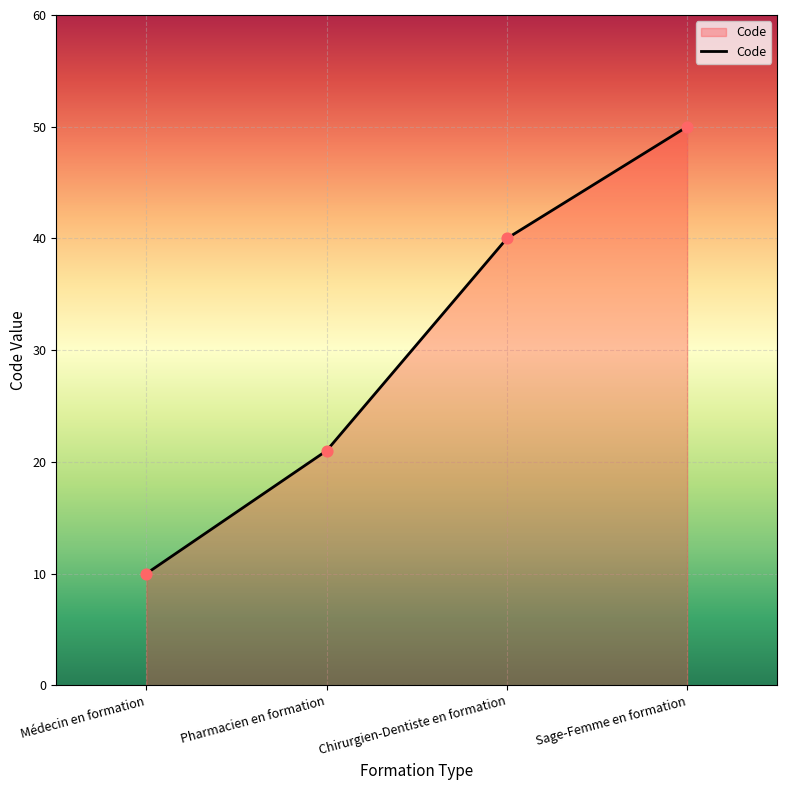

Between Médecin en formation and Pharmacien en formation, which is larger?

Pharmacien en formation